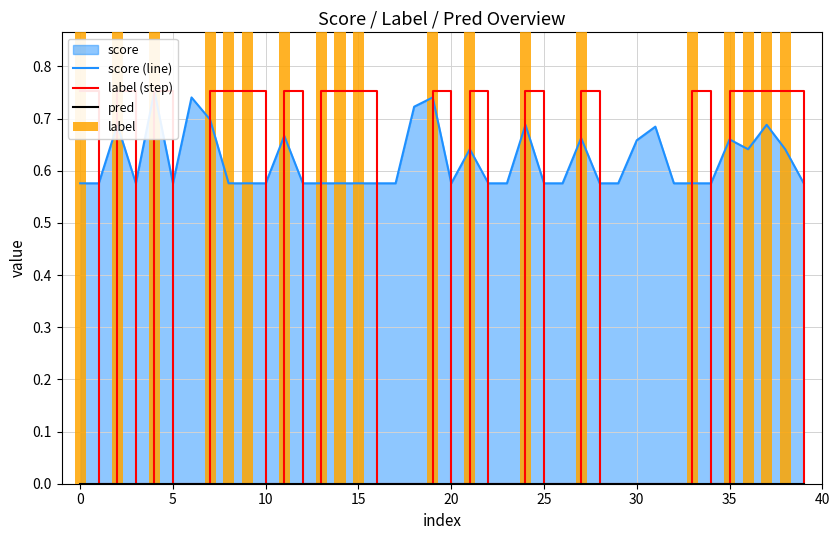

Is it true that label (step) equals 0.5 at 16?

False